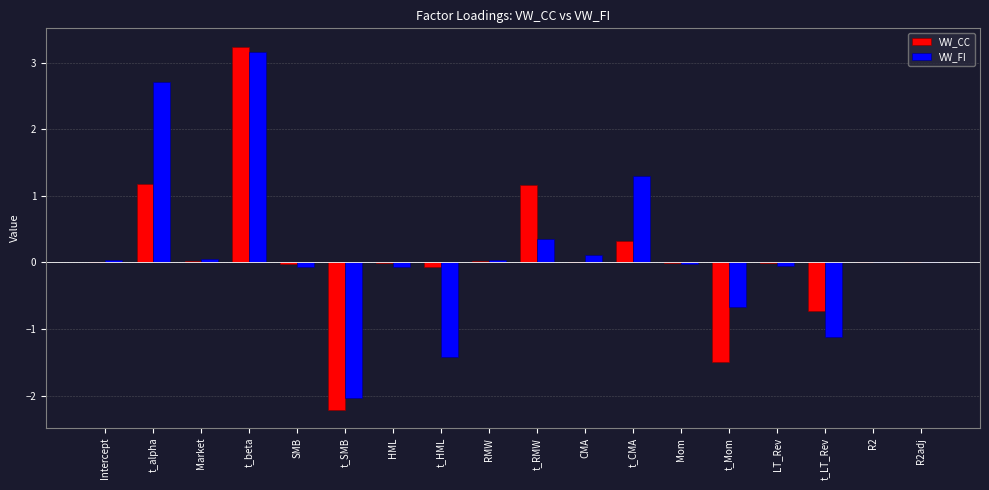

Which series changed the most between t_HML and t_RMW?

VW_FI